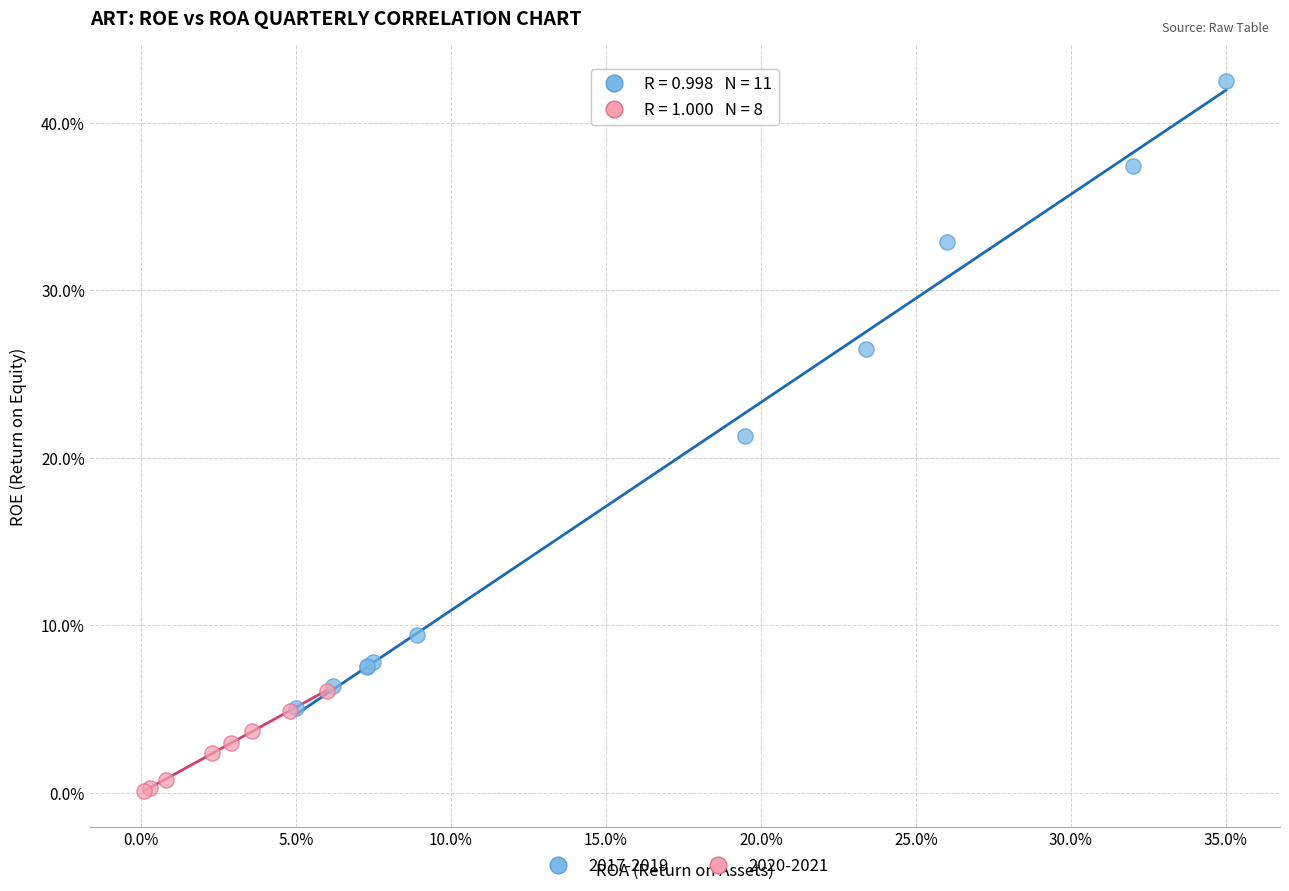

What are all the series names shown in the legend?

2017-2019, 2020-2021